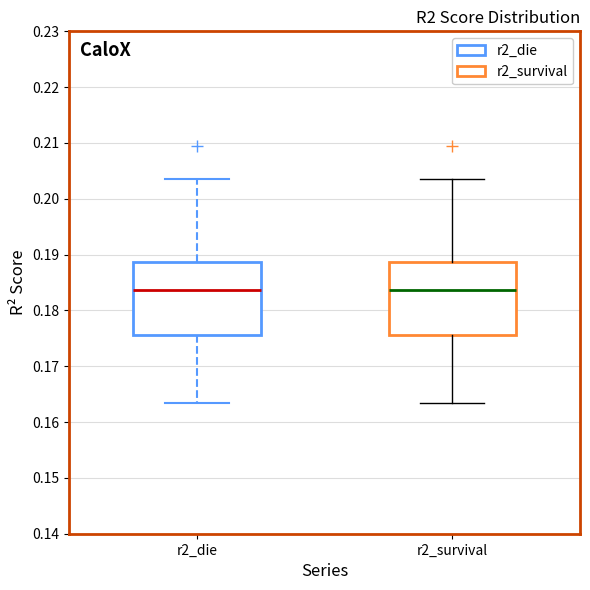

Where is the upper edge of the box for r2_survival on the y-axis? The values are not printed on the chart, so give them approximately, as read against the axis.

0.189